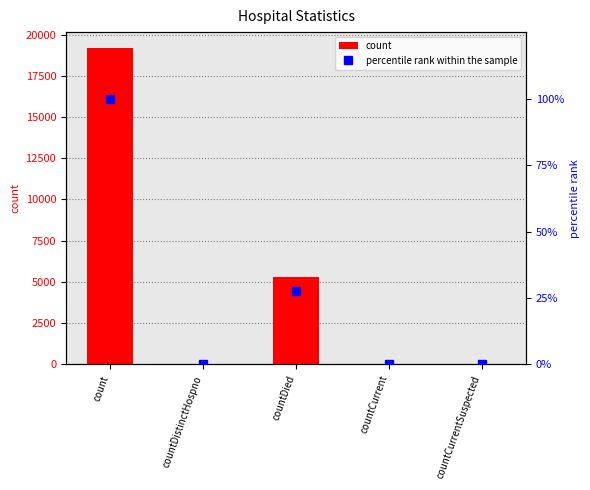

The percentile rank within the sample series shows 27.6 at countDied. True or false?

True